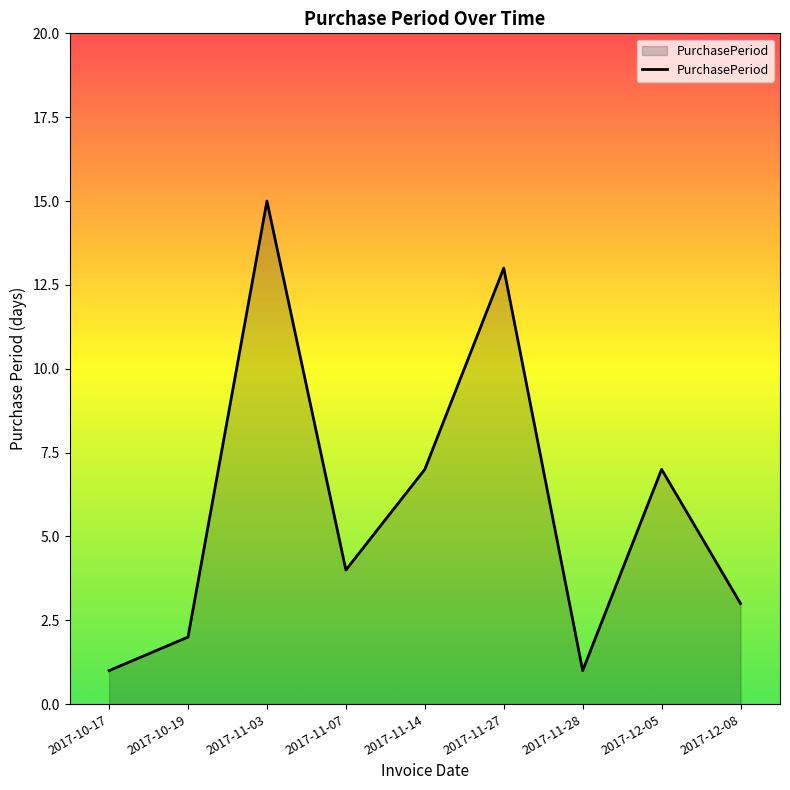

What is the difference between the values at 2017-11-28 and 2017-12-05?

6